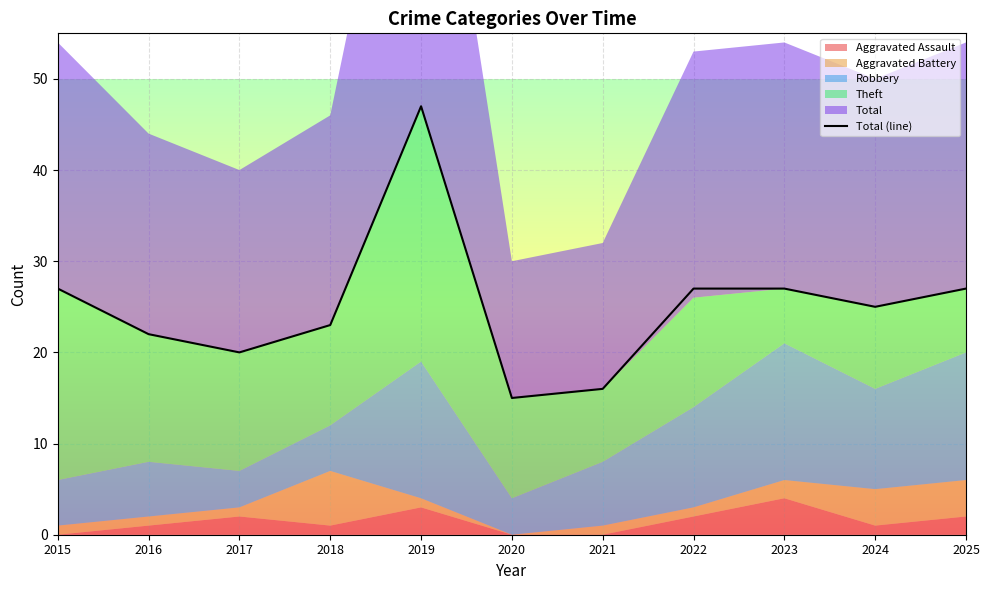

At which category does the chart reach its peak across all series?

2019